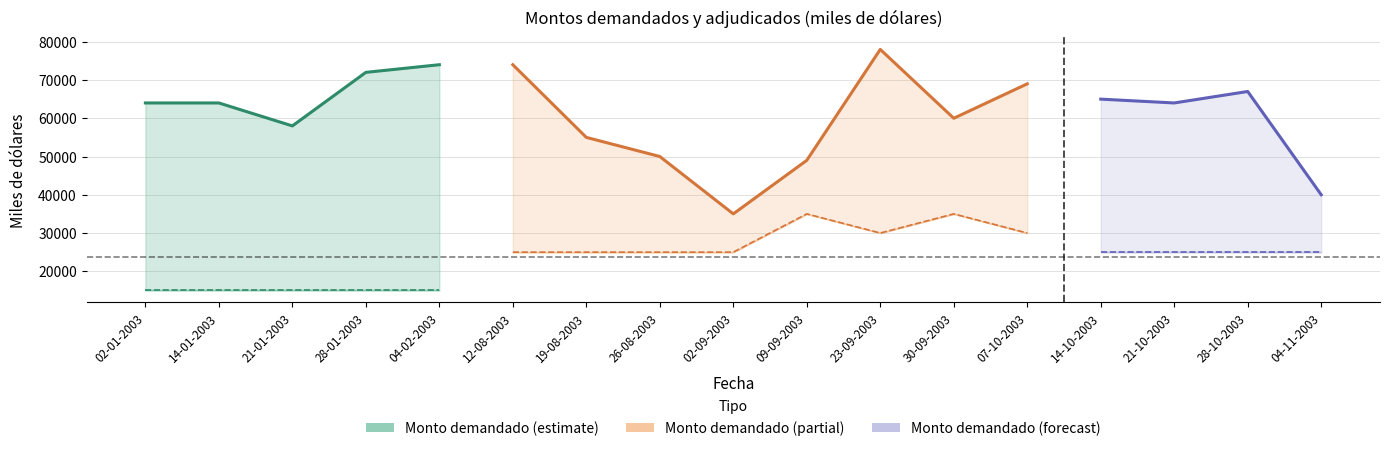

What is the value of the Cupo point at the 10th from the left?

35000